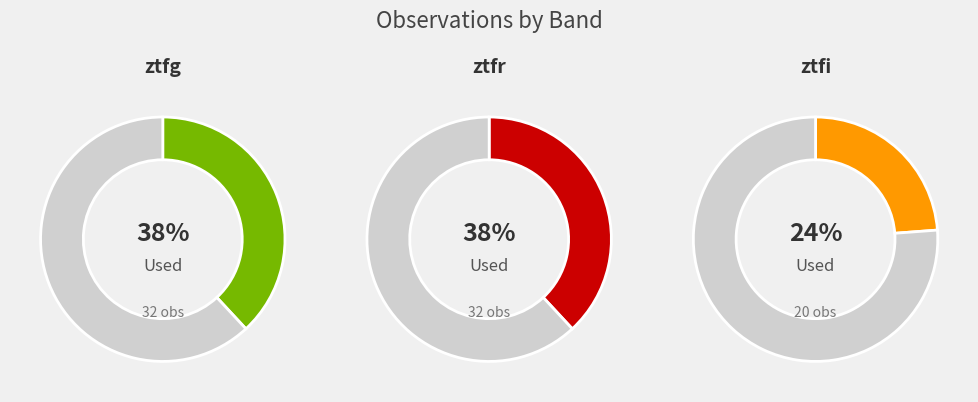

Which has a higher value, ztfr or ztfi?

ztfr